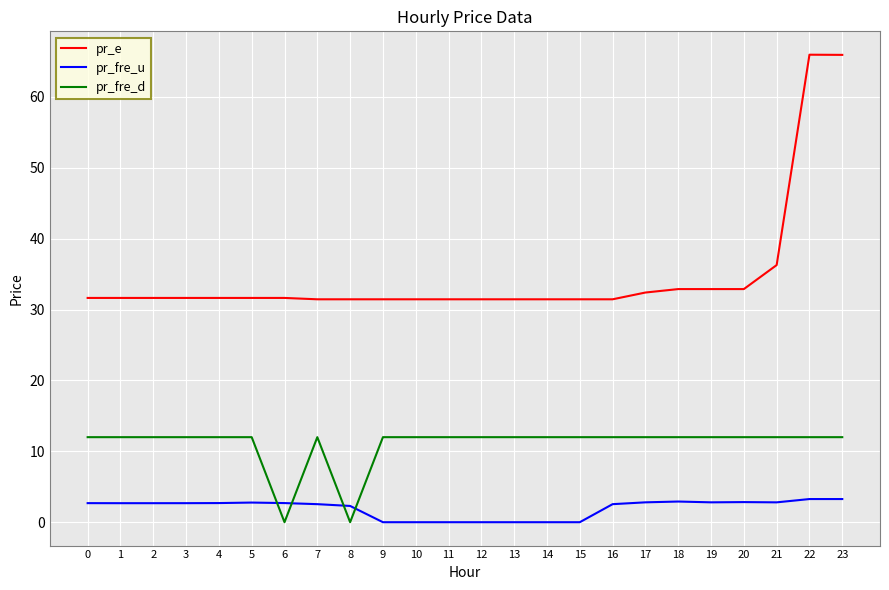

Rank the series at 16 from lowest to highest value.

pr_fre_u, pr_fre_d, pr_e